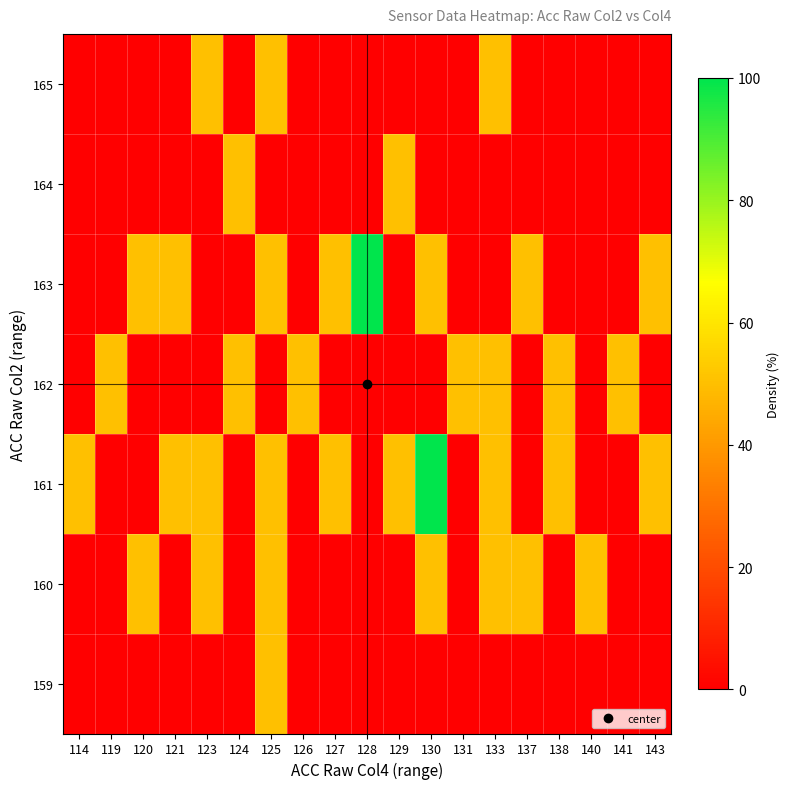

Which label corresponds to the largest value in the chart?

130